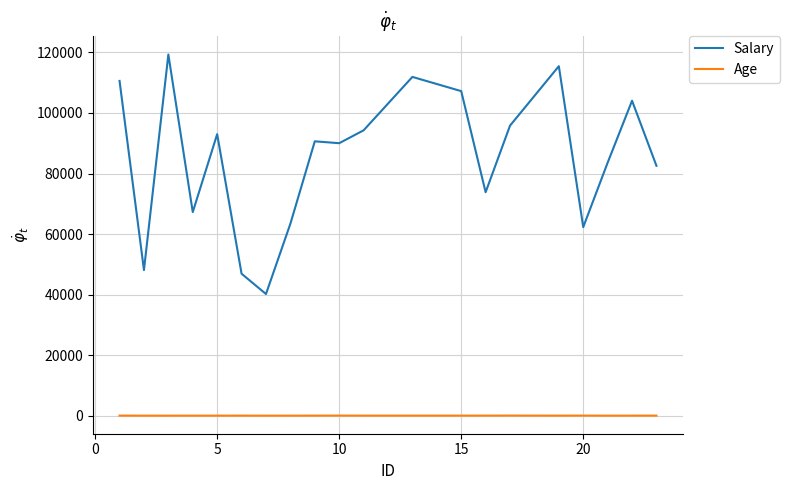

List the series in order of their overall mean, lowest first.

Age, Salary